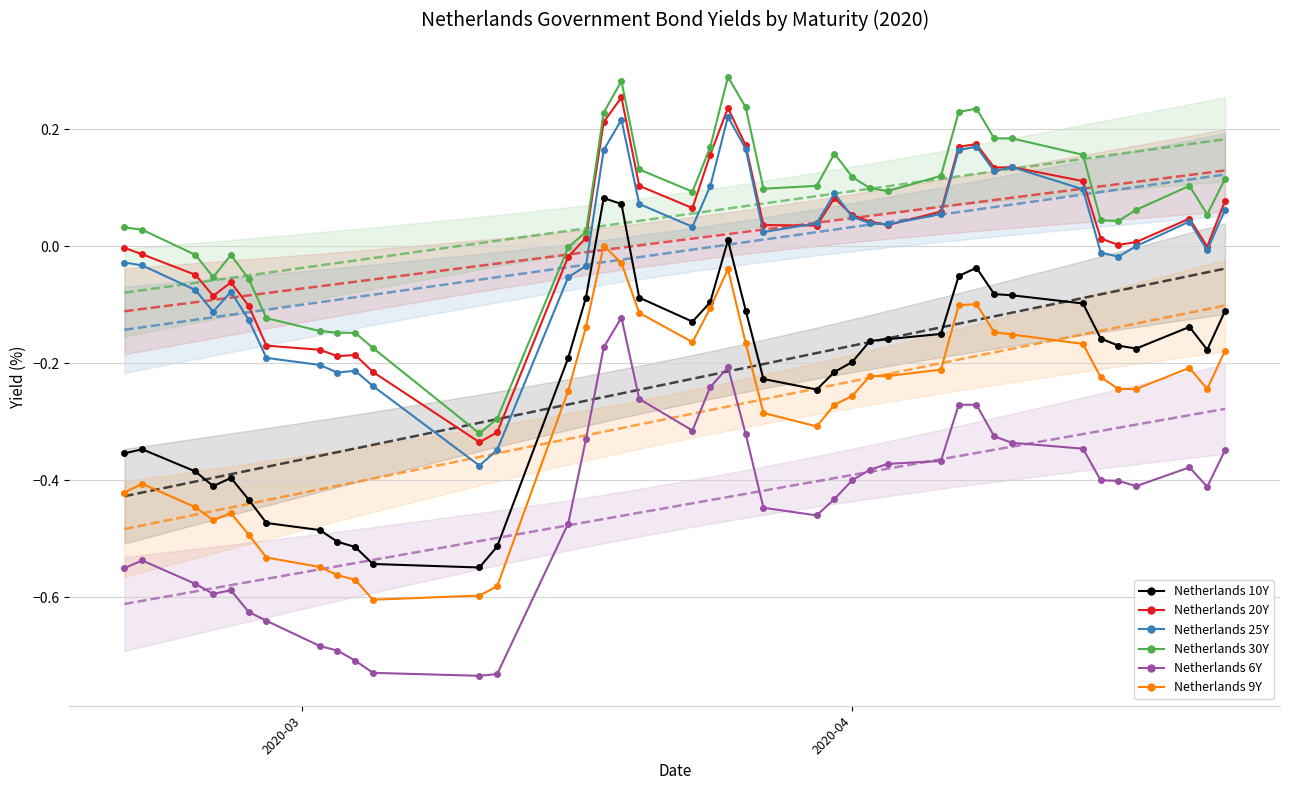

How many lines are shown in the chart?

6